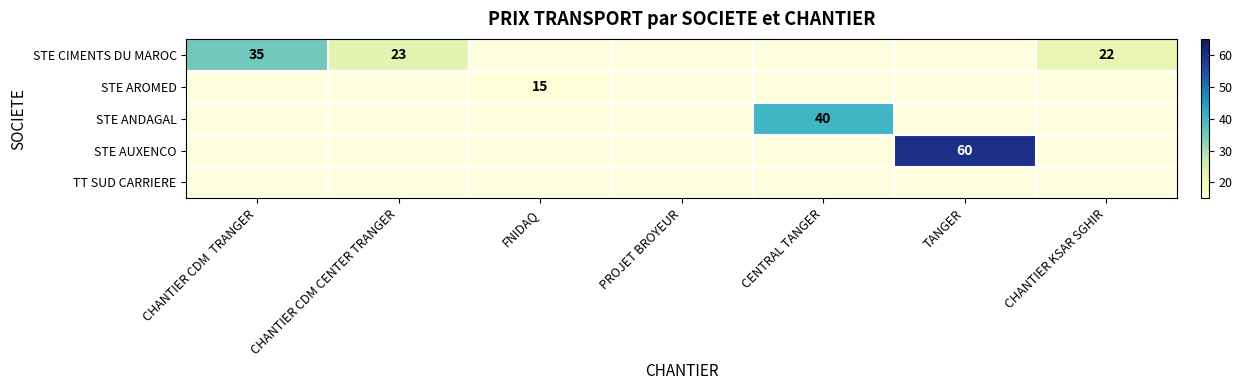

The STE AROMED series shows 6 at FNIDAQ. True or false?

False